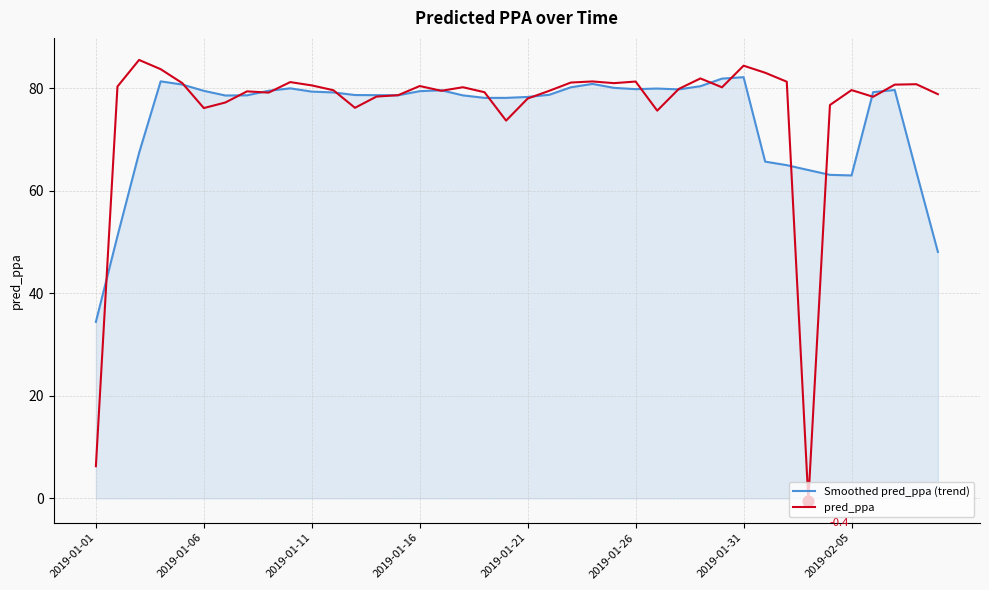

Which series has the widest spread of values?

pred_ppa